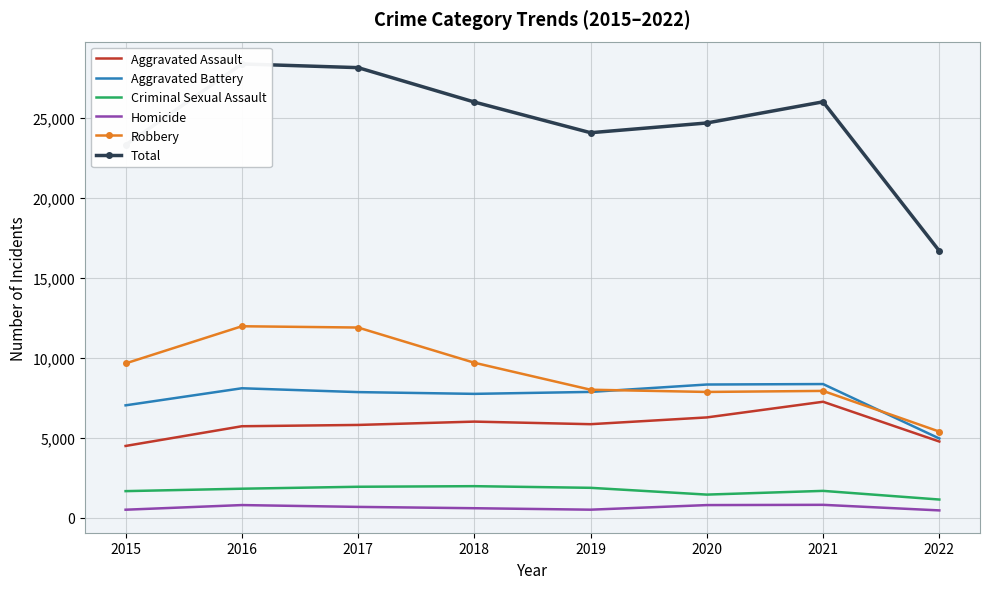

List the labels in order of Total value, smallest first.

2022, 2015, 2019, 2020, 2018, 2021, 2017, 2016